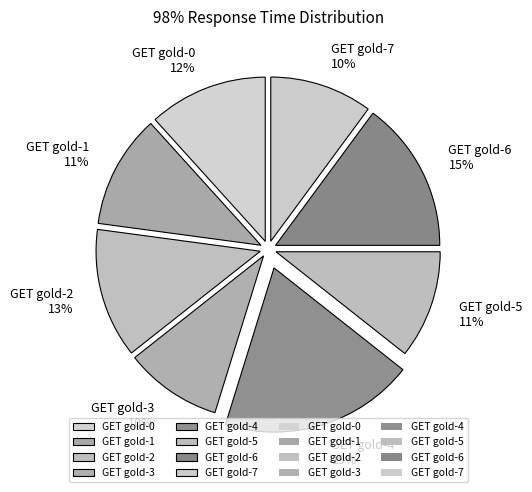

To the nearest percent, what is the average slice percentage?

12%